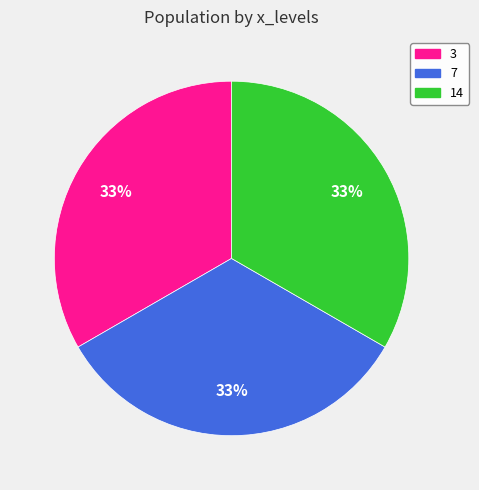

To the nearest percent, what portion does 7 represent?

33%